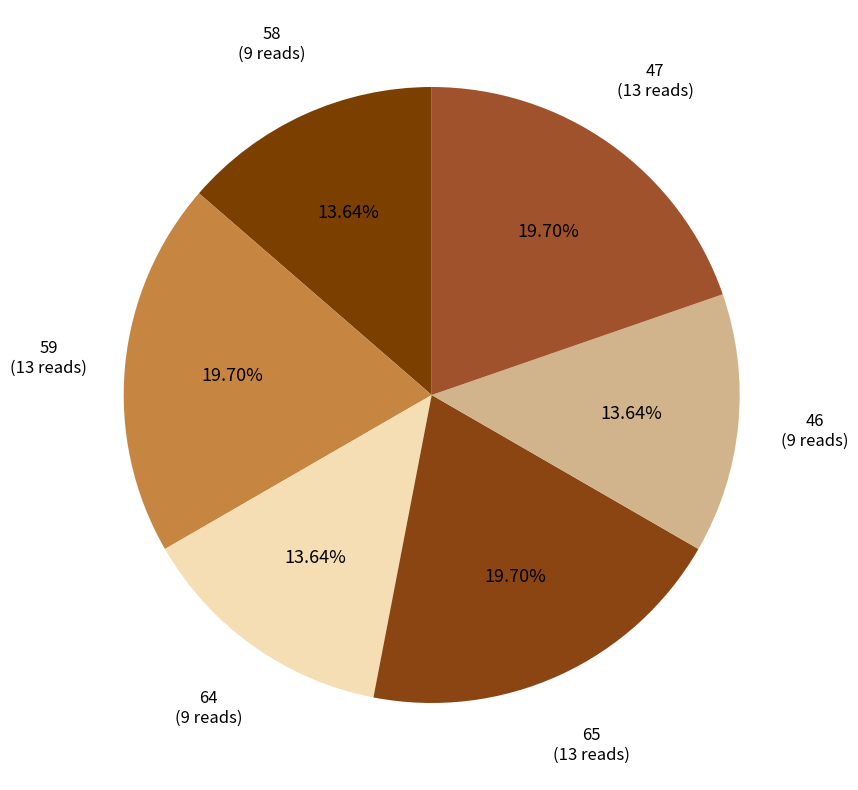

What is the ratio of the value at 59 to the value at 58?

1.4